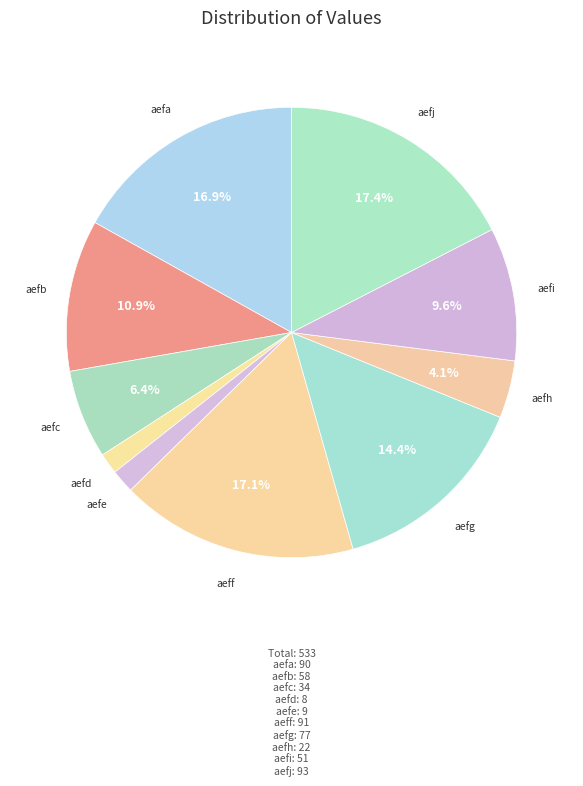

How many segments does this pie chart have?

10